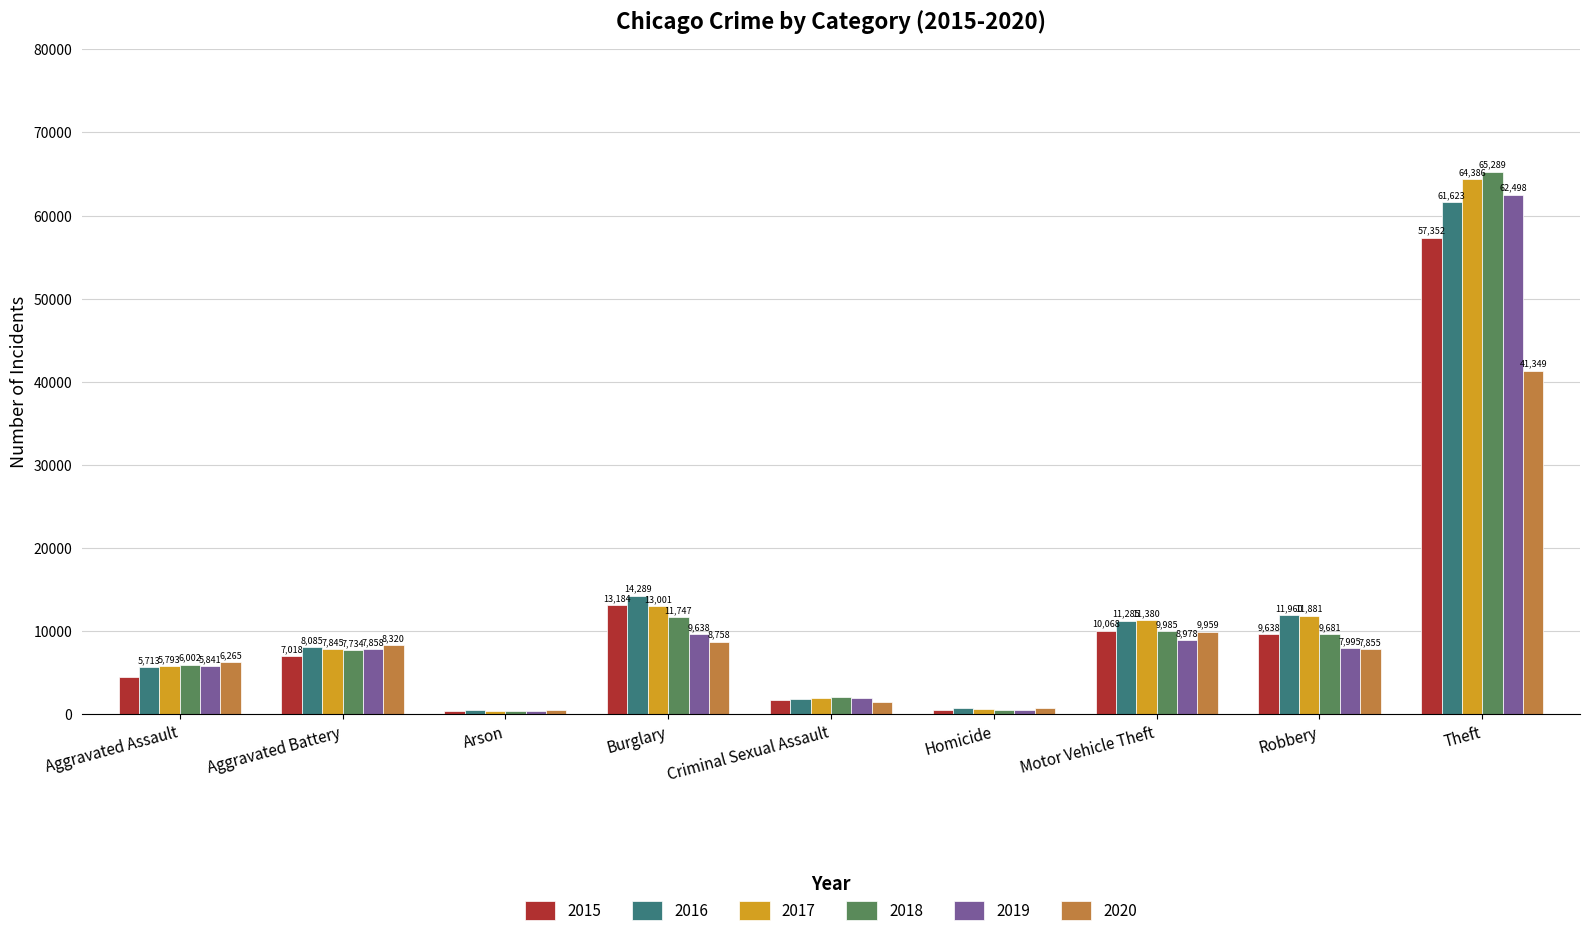

What are all the series names shown in the legend?

2015, 2016, 2017, 2018, 2019, 2020